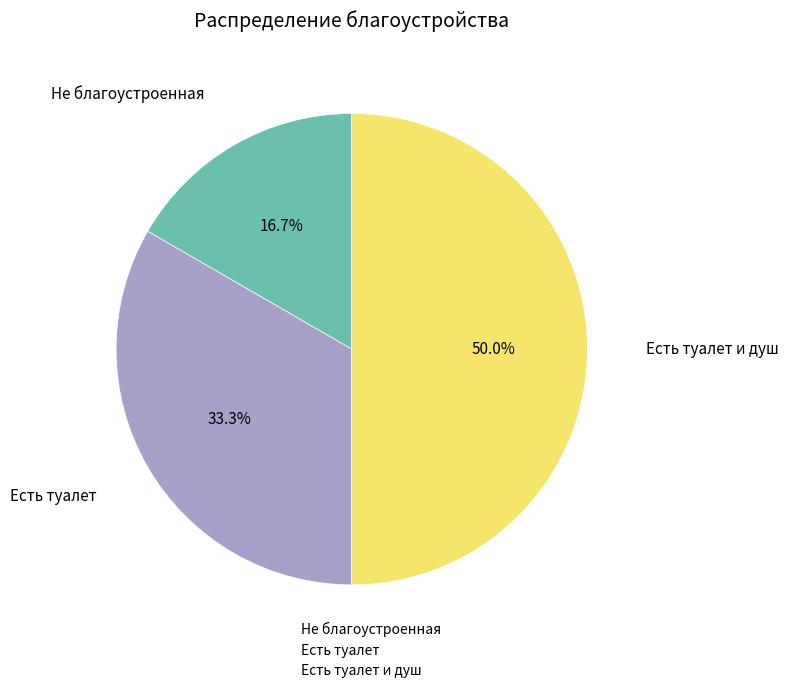

To the nearest percent, what is the difference between the largest and smallest slice percentages?

33%